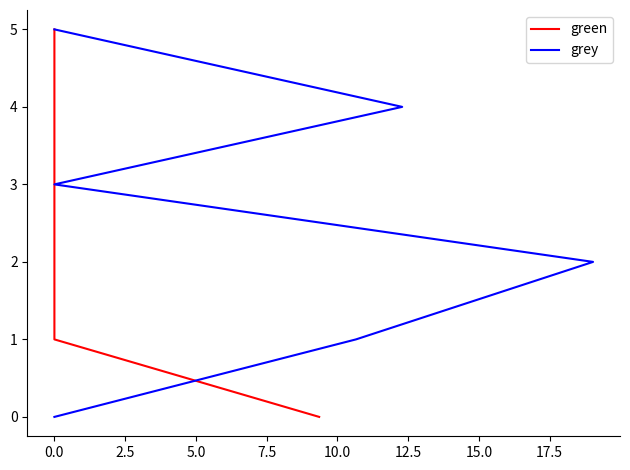

How many lines are shown in the chart?

2